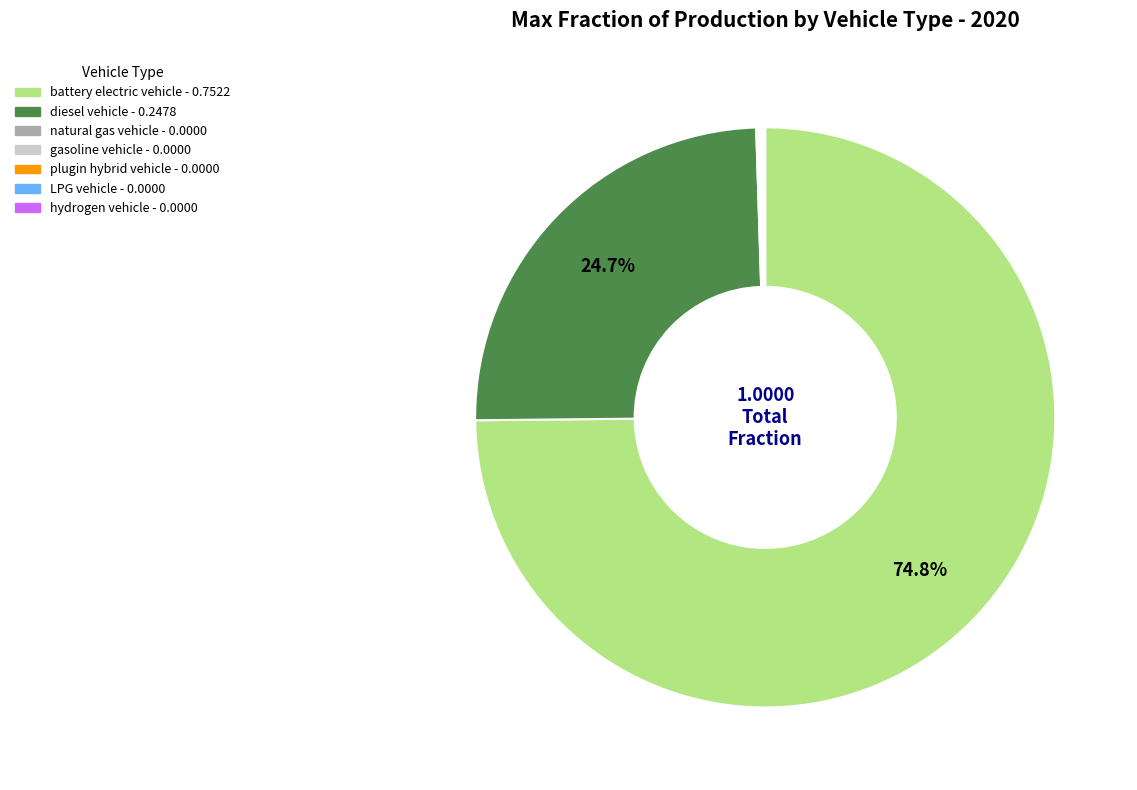

Which slice represents more than half of the pie?

battery electric vehicle